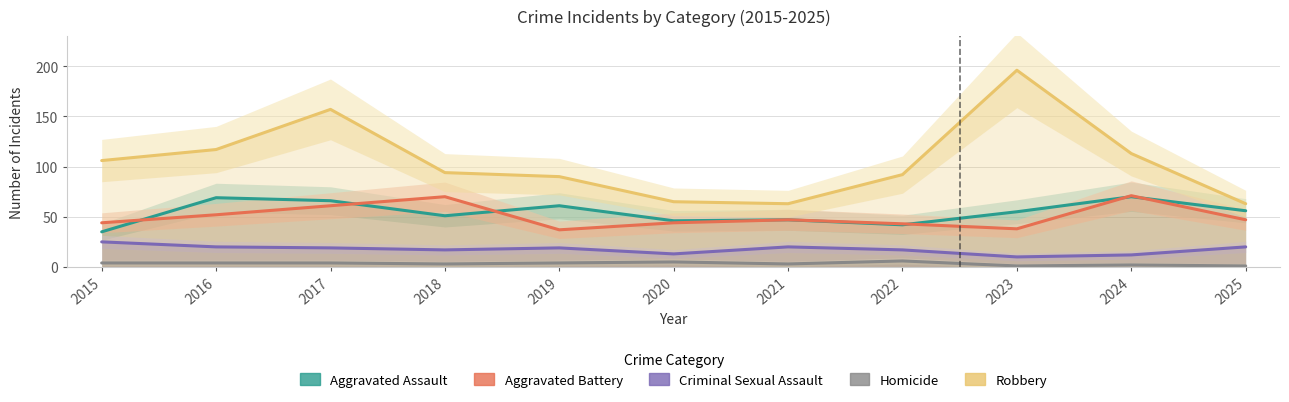

What is the value of the Homicide point at the 10th from the left?

2